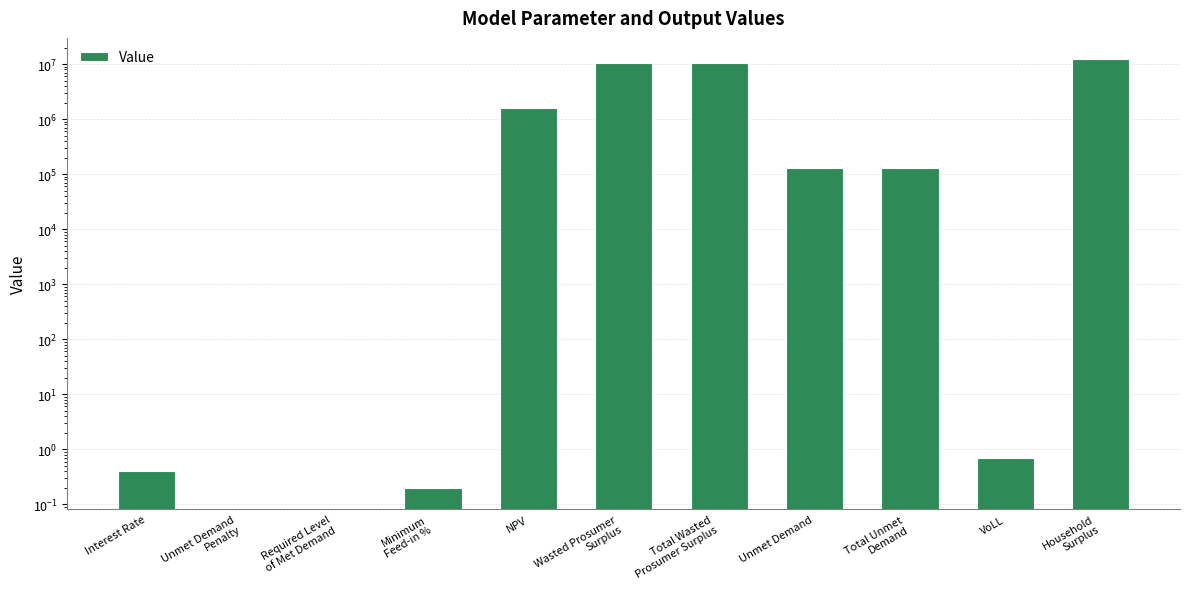

Which label corresponds to the smallest value in the chart?

Unmet Demand
Penalty